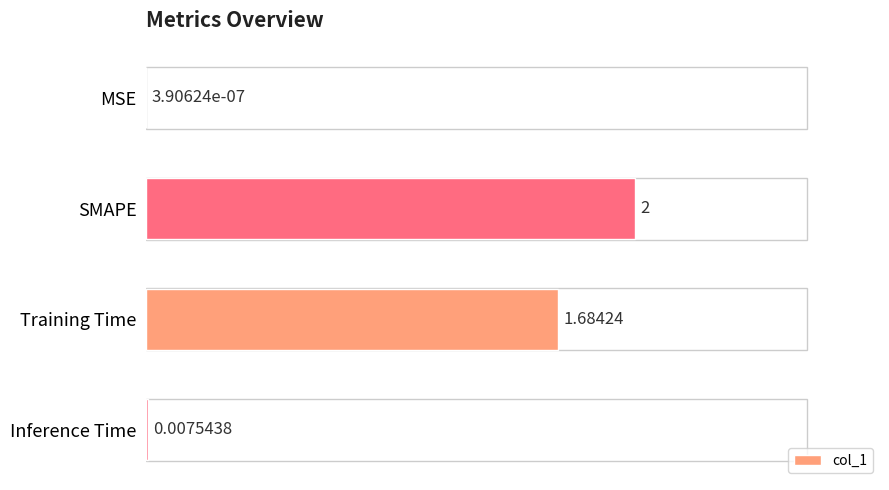

Which category has the highest value across all series?

SMAPE